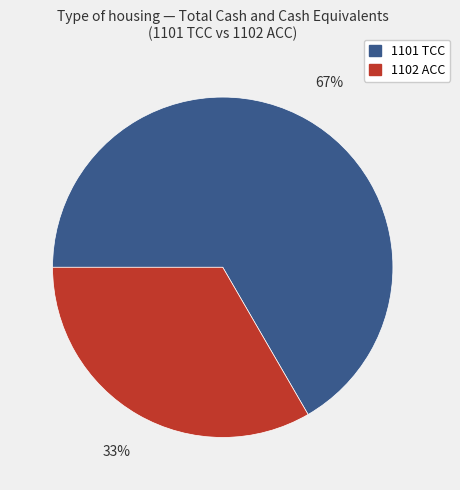

Between 1101 TCC and 1102 ACC, which is larger?

1101 TCC